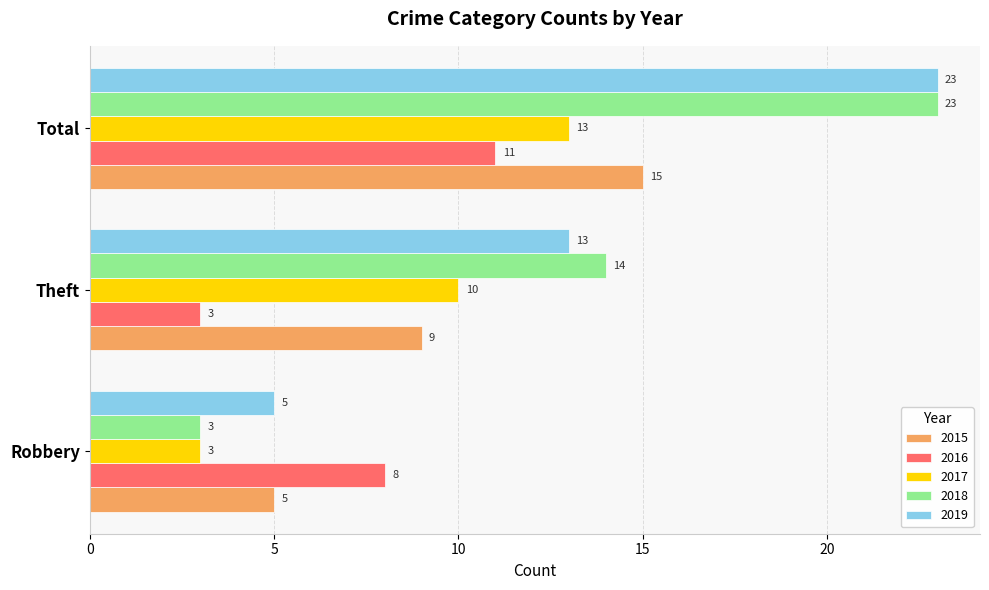

What is the difference between the highest and lowest values at Robbery?

5